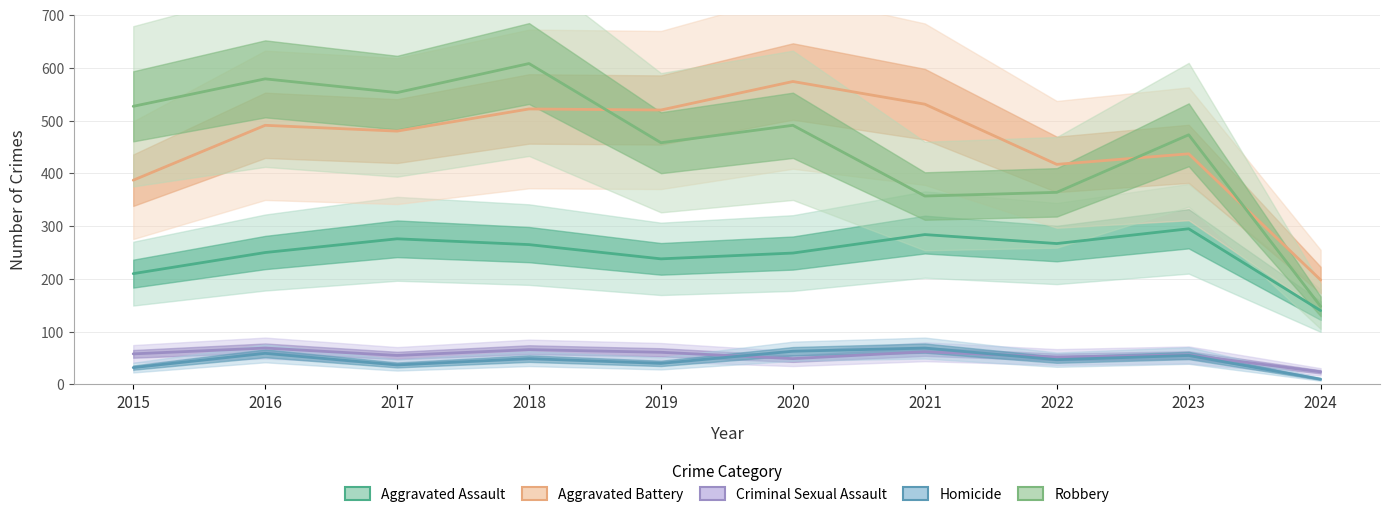

What is the difference between the Criminal Sexual Assault values at 2021 and 2023?

6